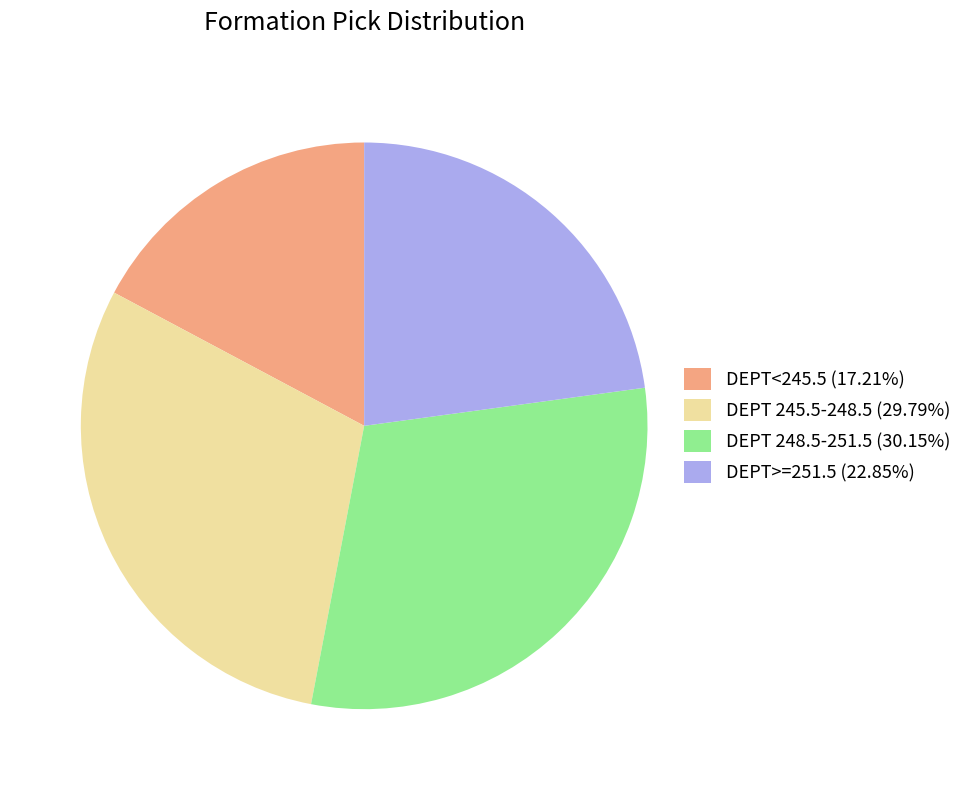

Is the sum of DEPT 248.5-251.5 (30.15%) and DEPT<245.5 (17.21%) greater than half?

No